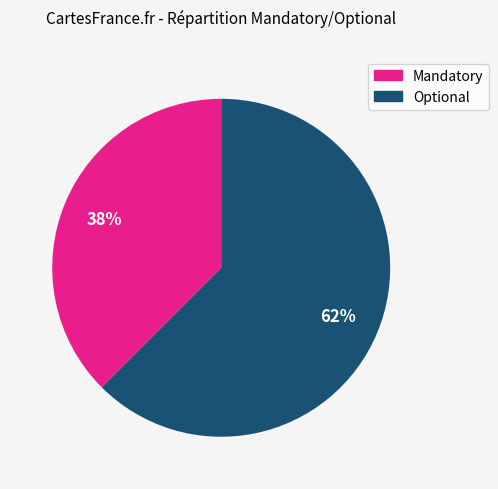

Is there a majority slice in this chart?

Yes